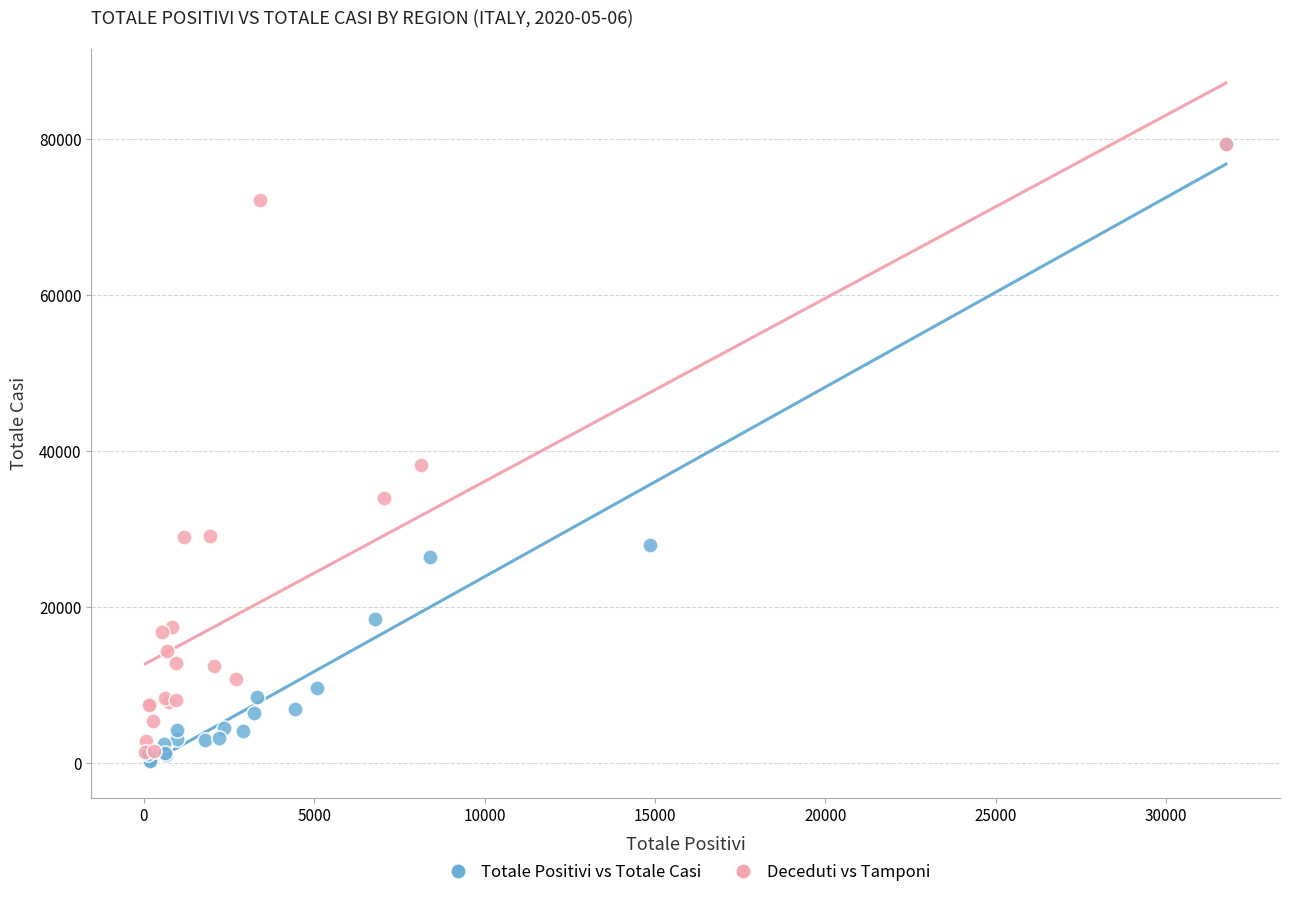

Which series has the widest spread of Y values?

Totale Positivi vs Totale Casi